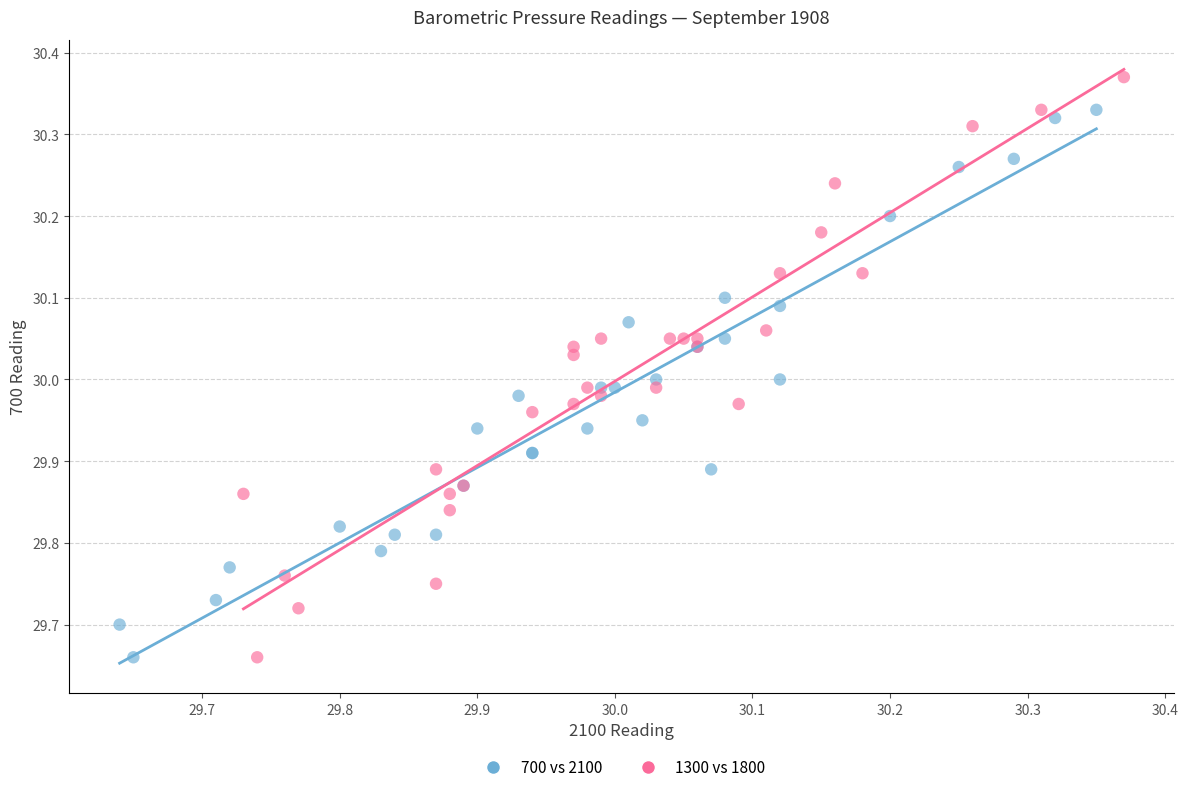

Which series has the largest Y range (max minus min)?

1300 vs 1800